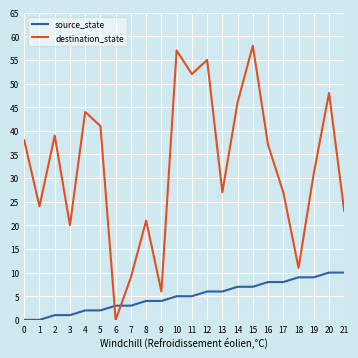

The destination_state series shows 39 at 13. True or false?

False